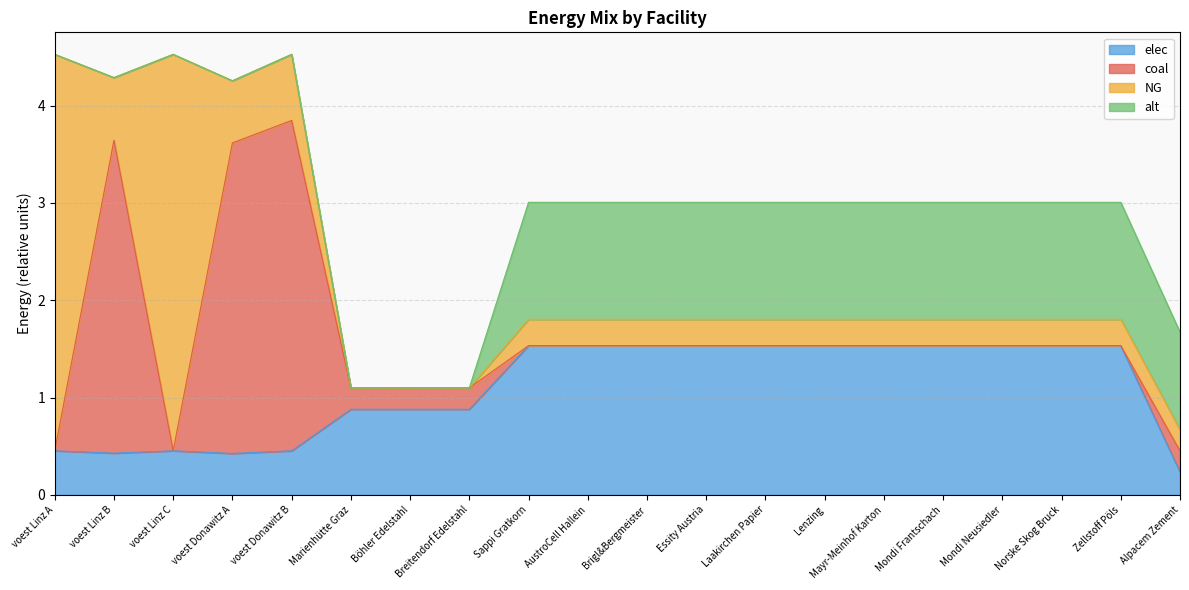

Which series has the widest spread of values?

NG